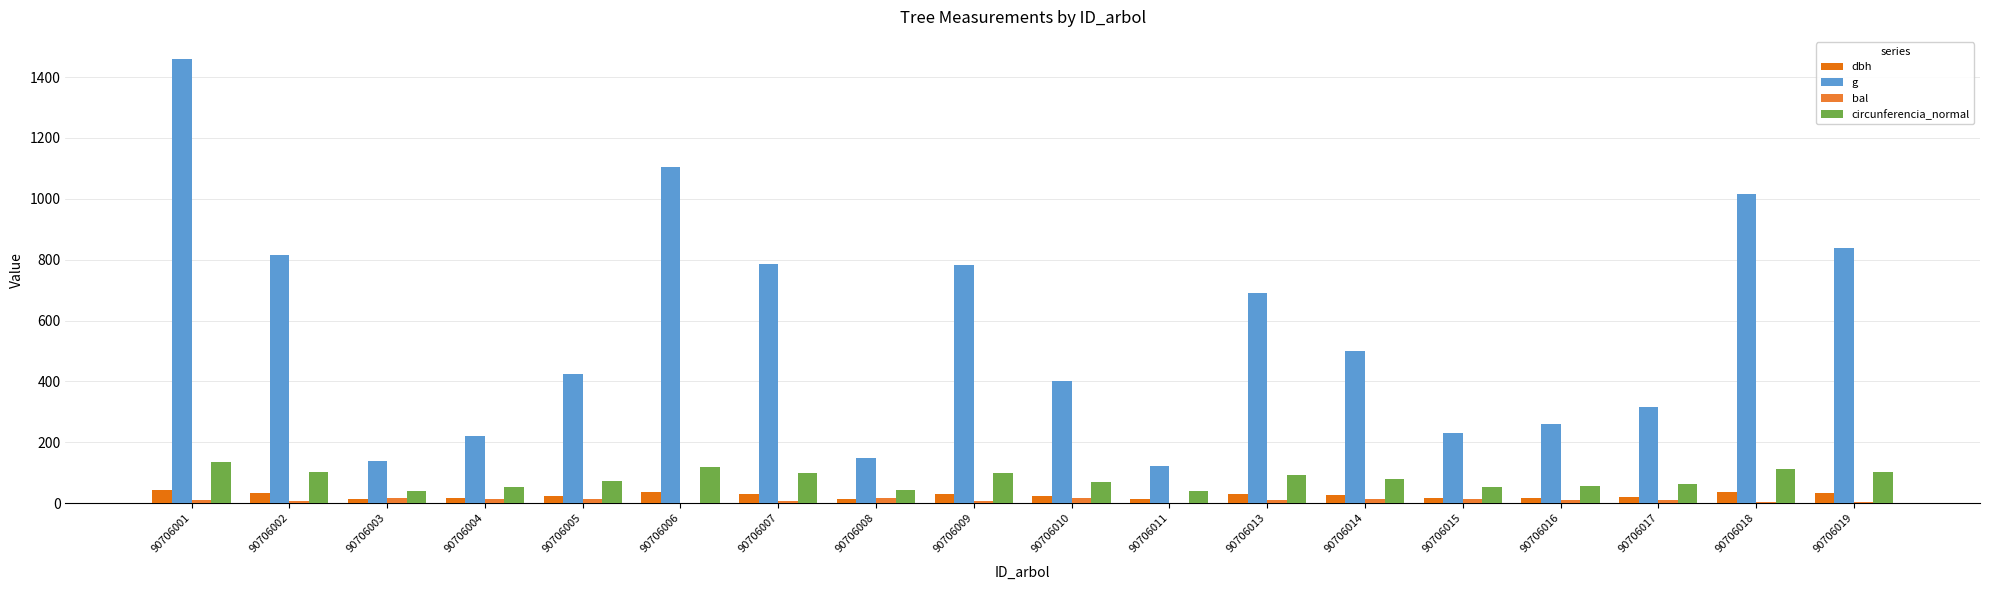

What is the value of the g bar at the 4th from the left?

221.7